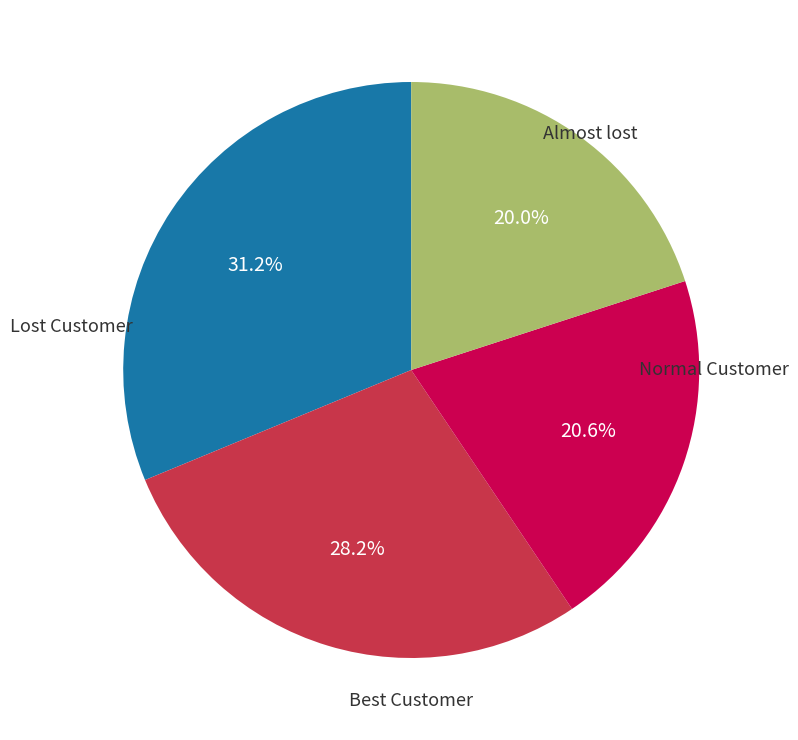

Does any single category account for the majority?

No